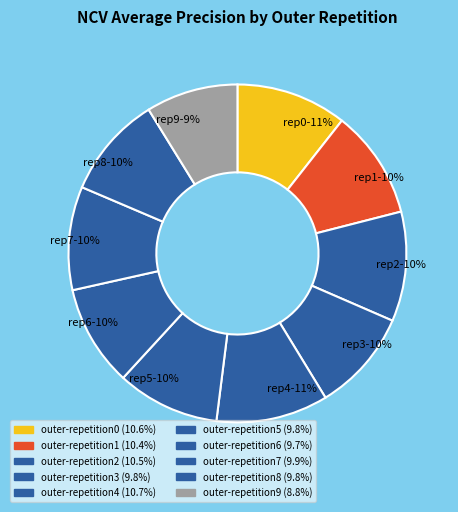

To the nearest percent, what is the average slice percentage?

10%